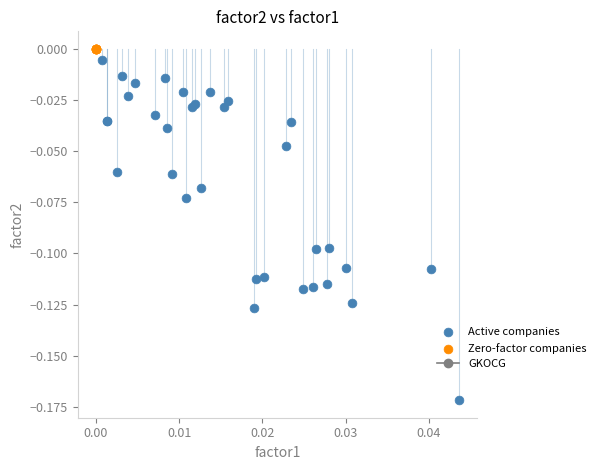

Which series reaches the minimum Y coordinate?

Active companies